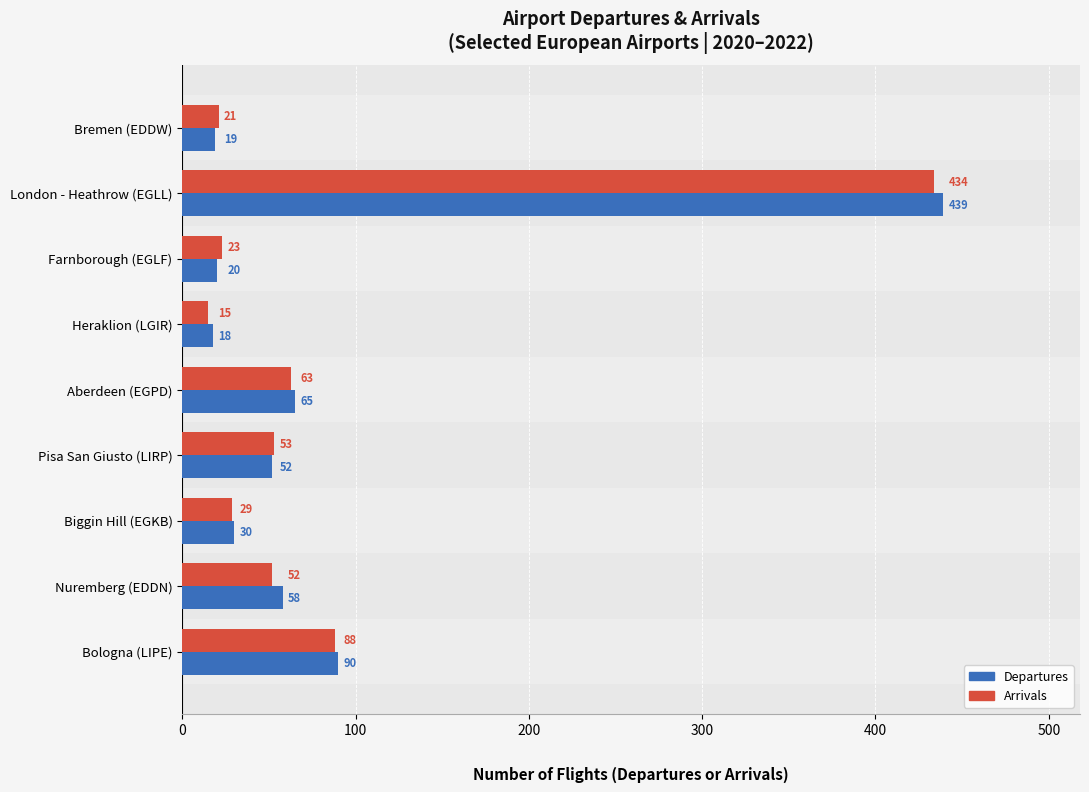

Which label corresponds to the smallest value in the chart?

Heraklion (LGIR)